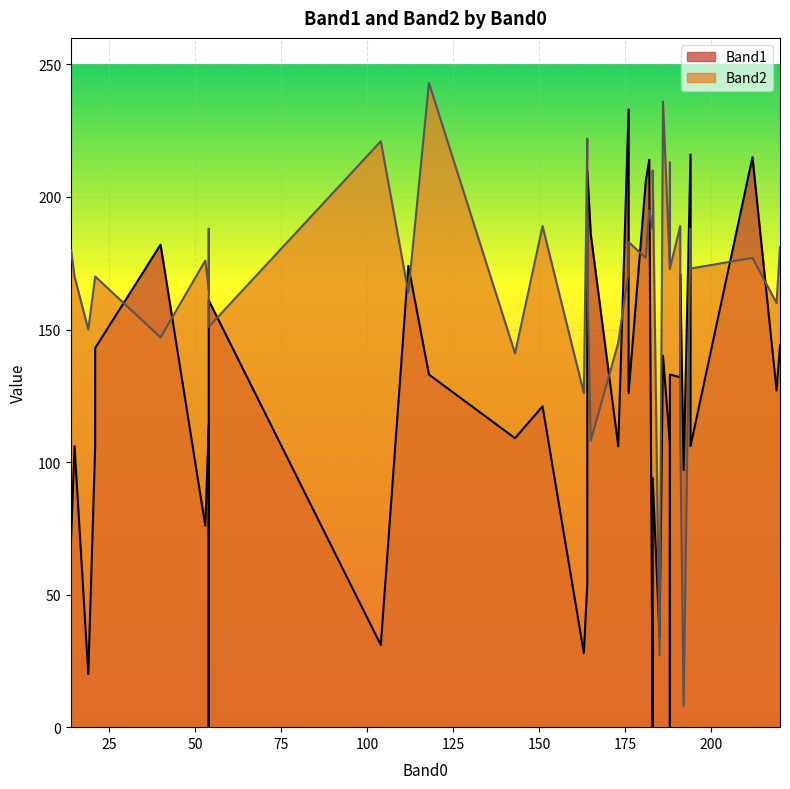

How many lines are shown in the chart?

2